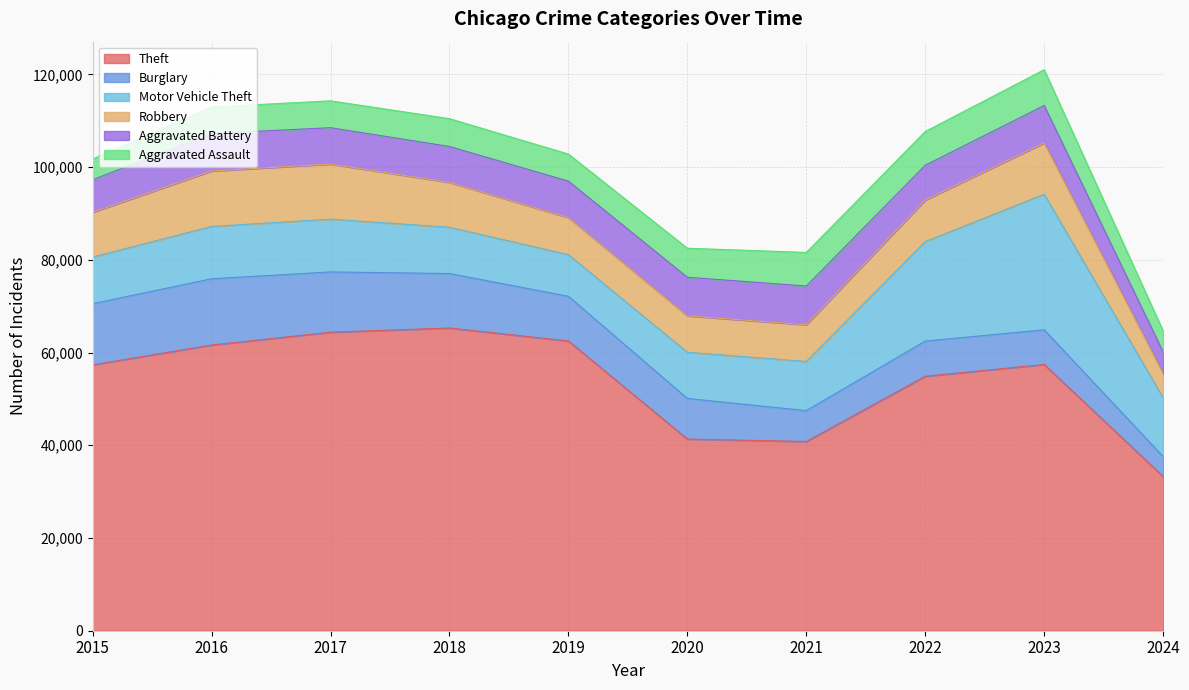

At which category does Aggravated Assault reach its first local valley?

2019